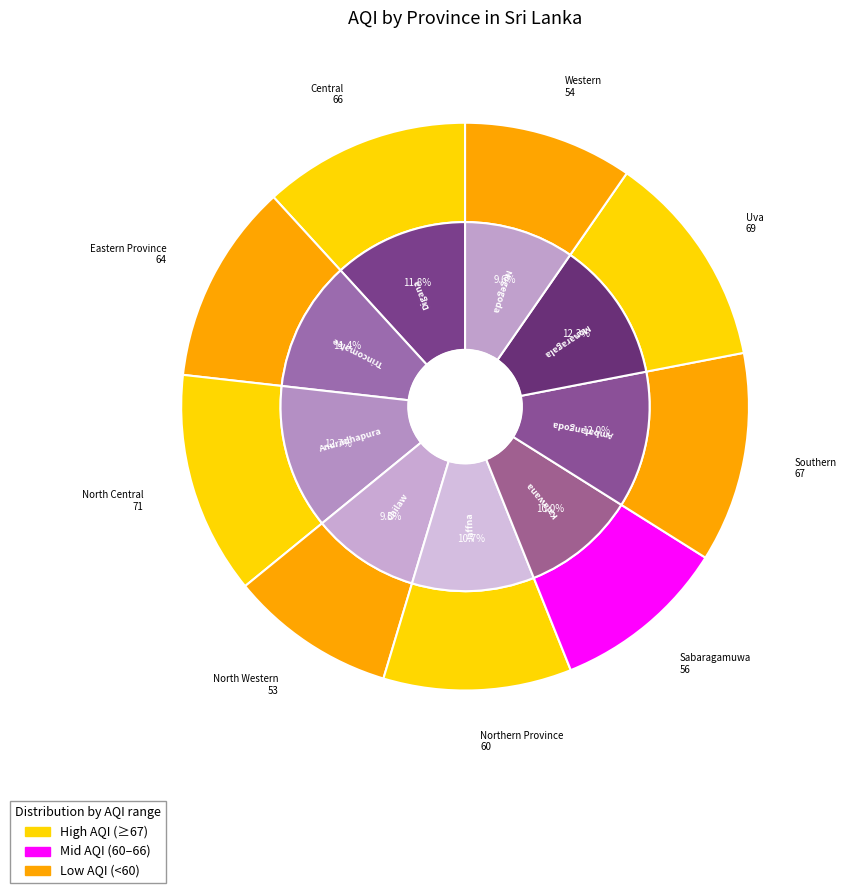

True or false: Uva accounts for 12% of the total.

True